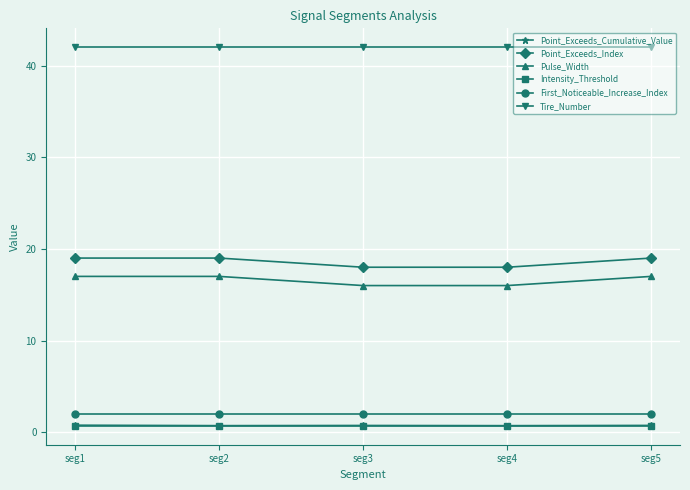

Is it true that Tire_Number equals 17.5 at seg3?

False